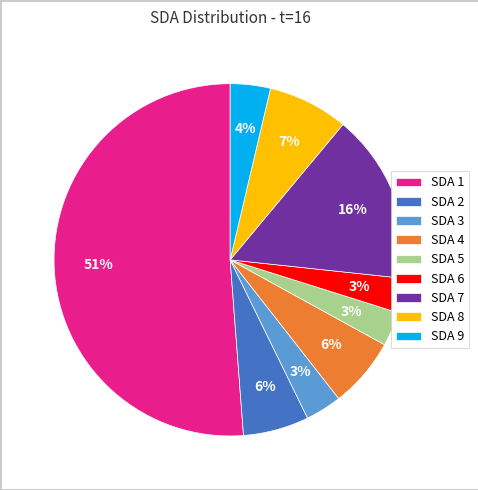

How many segments does this pie chart have?

9